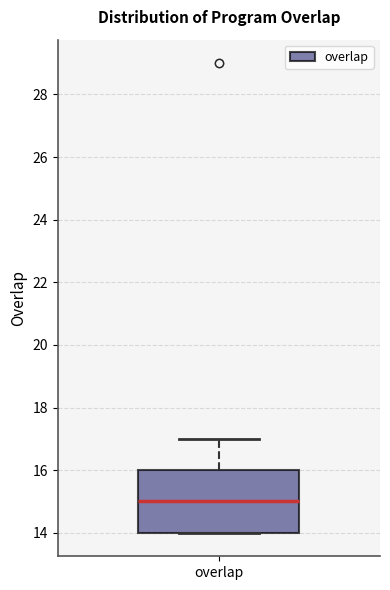

Transcribe this box plot: give where the median line is, the range the box spans, and where the two whiskers end, as read against the y-axis. The values are not printed on the chart, so give them approximately, as read against the axis.

median 15, box 14 to 16, whiskers 14 to 17